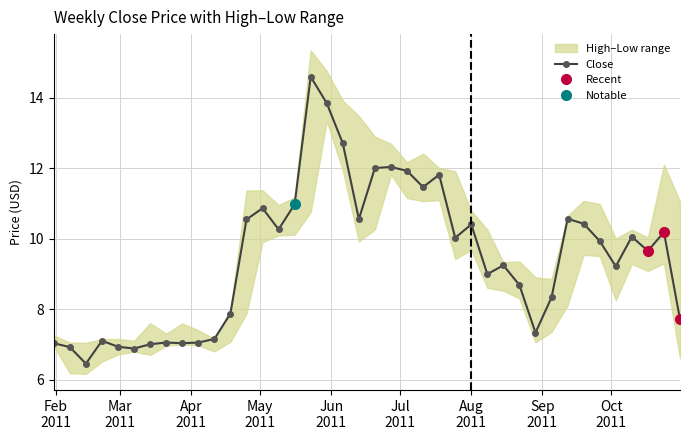

What is the value of the Close point at the 32nd from the left?

8.3